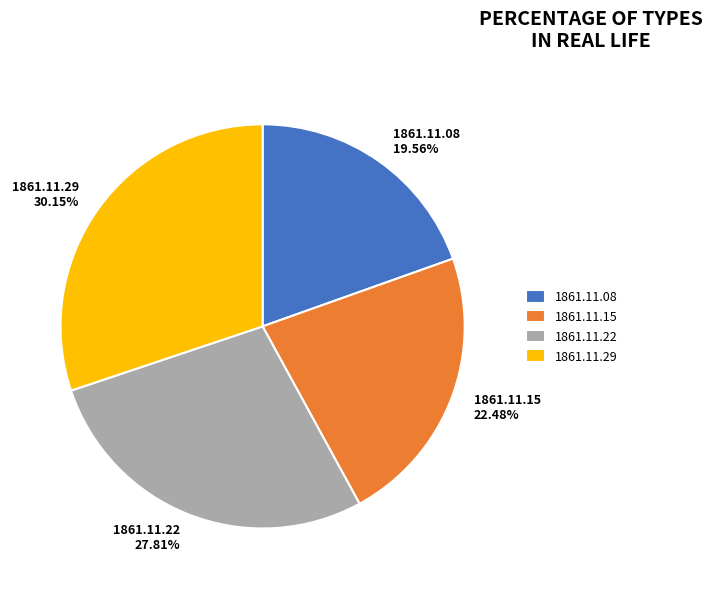

What is the smallest slice in the pie chart?

1861.11.08